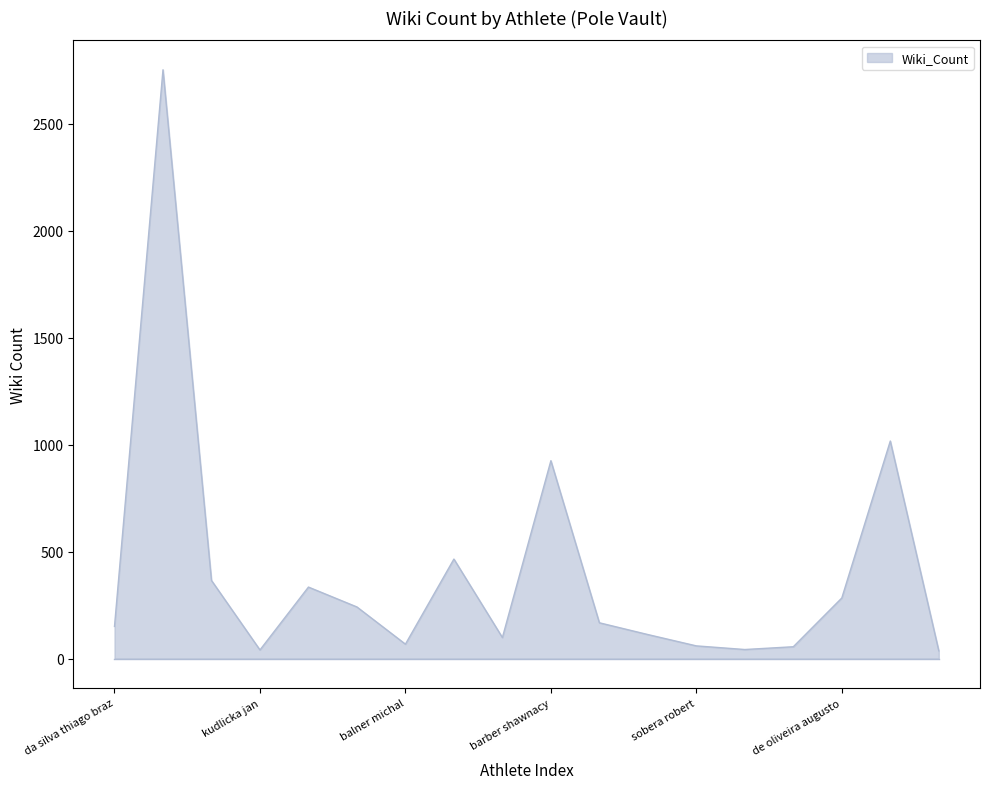

What is the difference between the maximum and minimum values?

2717